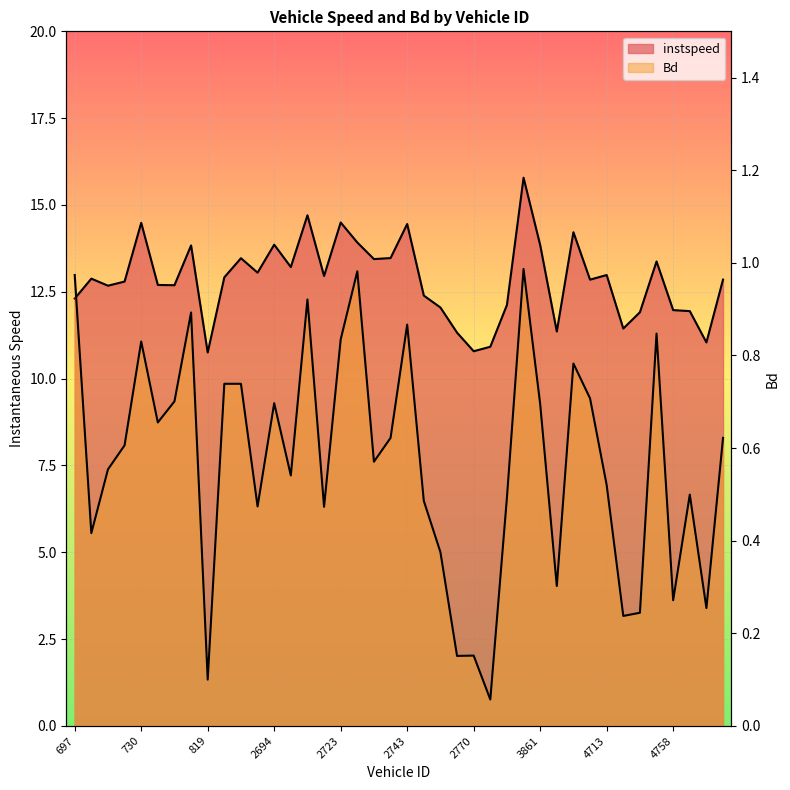

True or false: instspeed and Bd intersect in this chart.

False